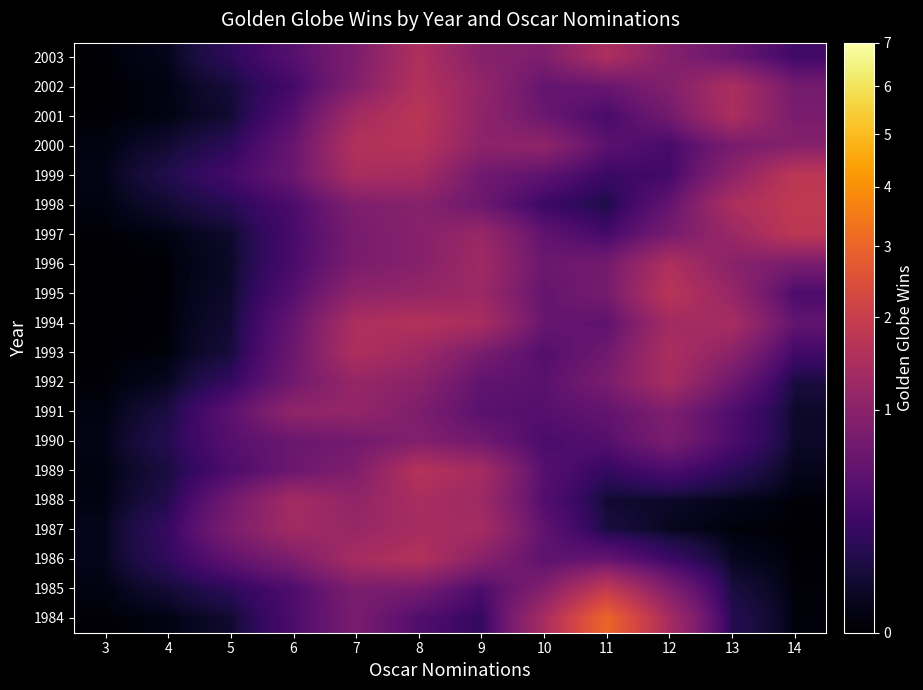

At which category is the sum across all series the highest?

8